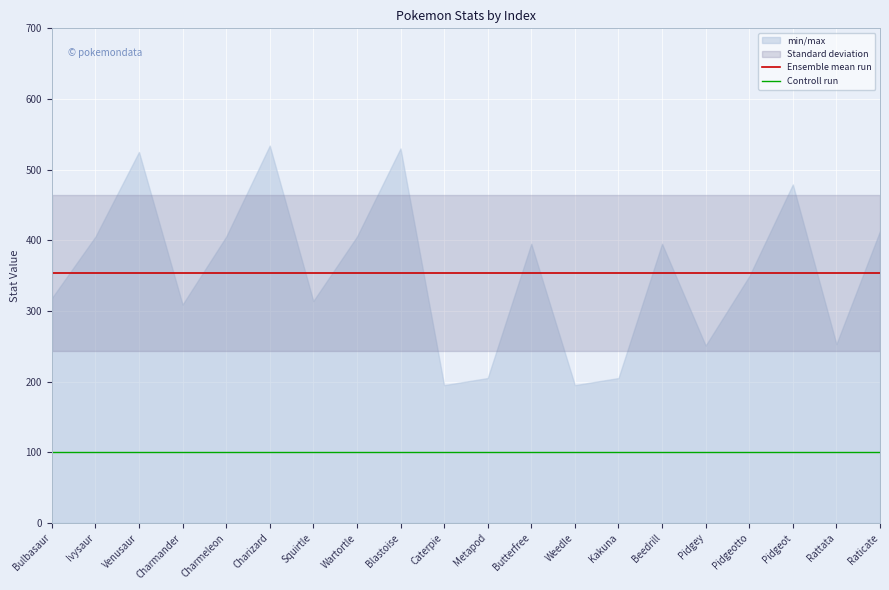

What is the spread (max minus min) of values at Rattata?

254